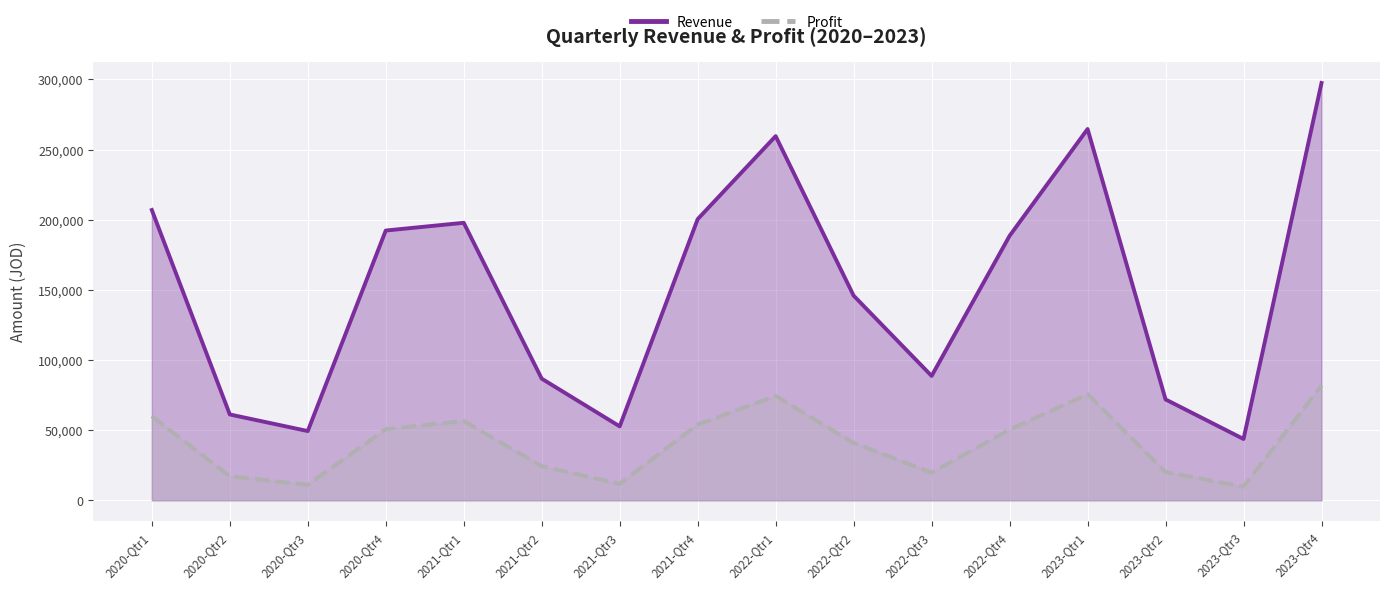

Does the chart display data point markers on the line(s)?

No